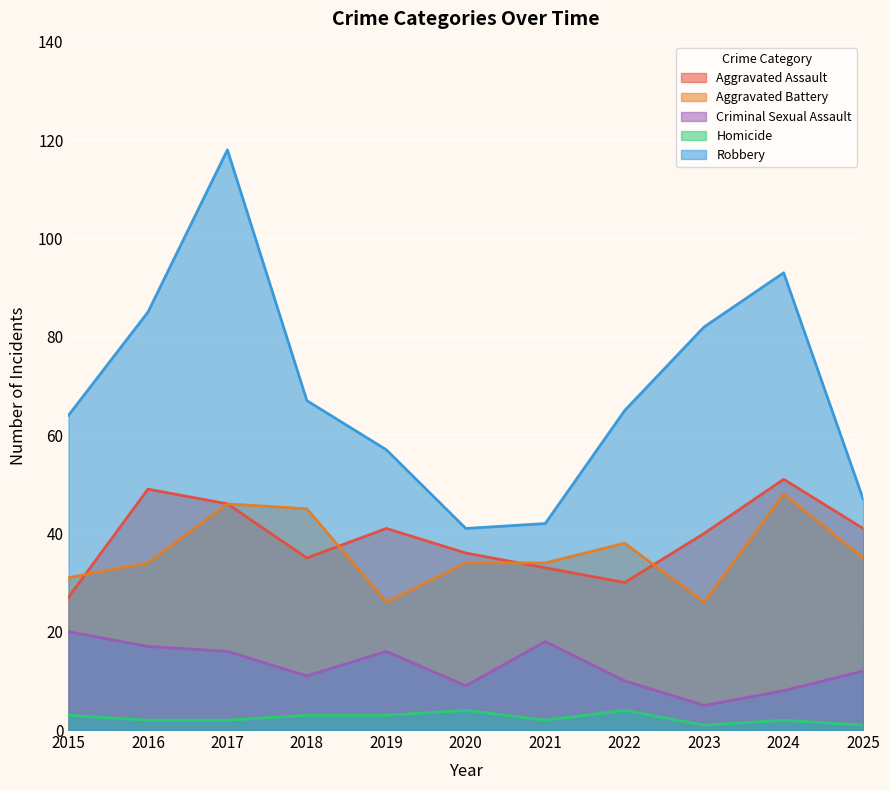

True or false: Aggravated Assault and Robbery intersect in this chart.

False